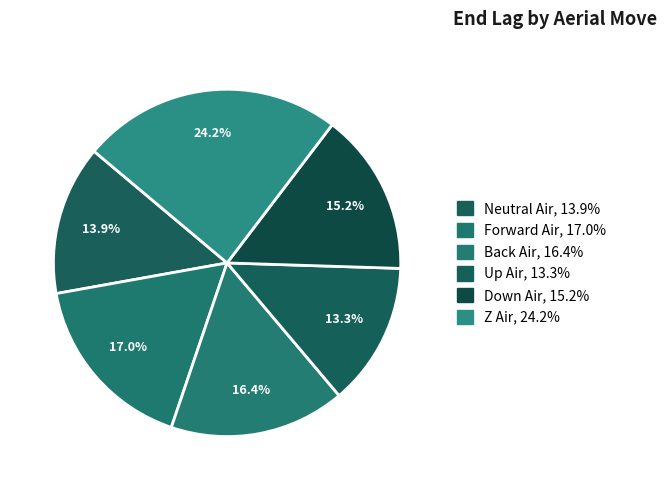

To the nearest percent, what is the difference between the Down Air and Forward Air slice percentages?

2%